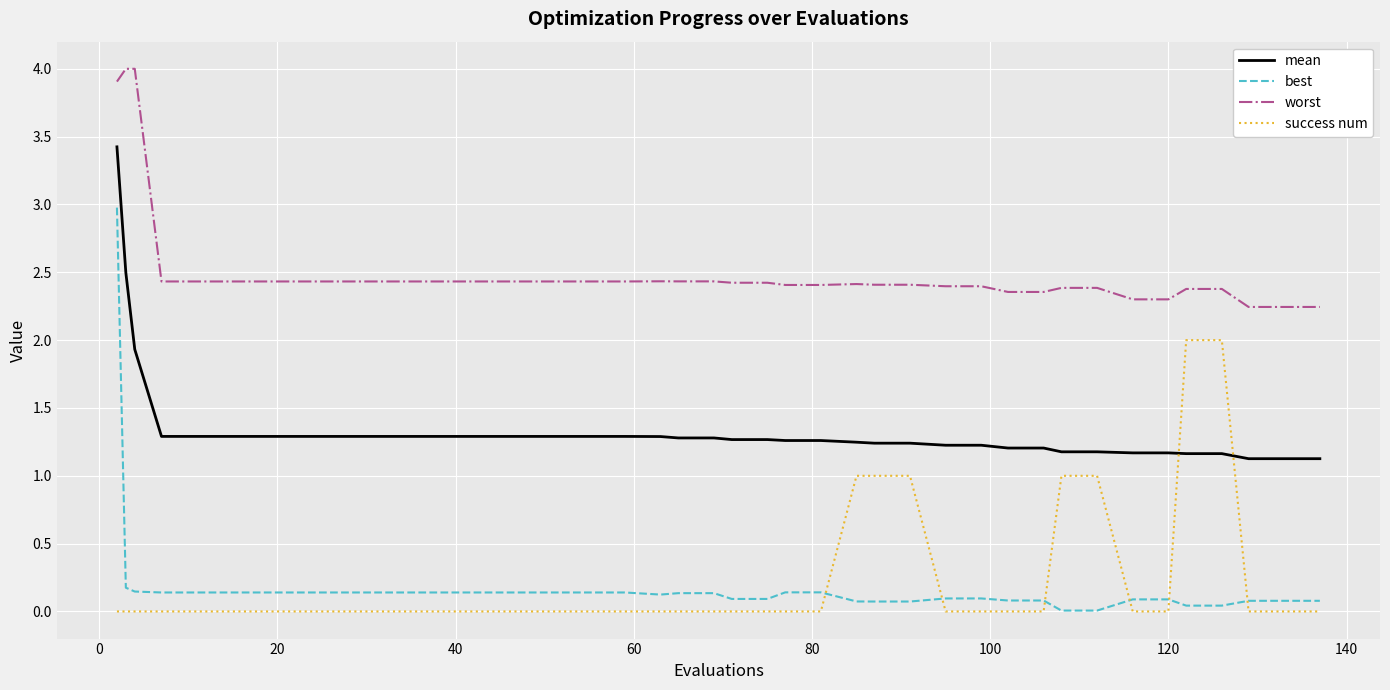

Count the number of categories in the chart.

40